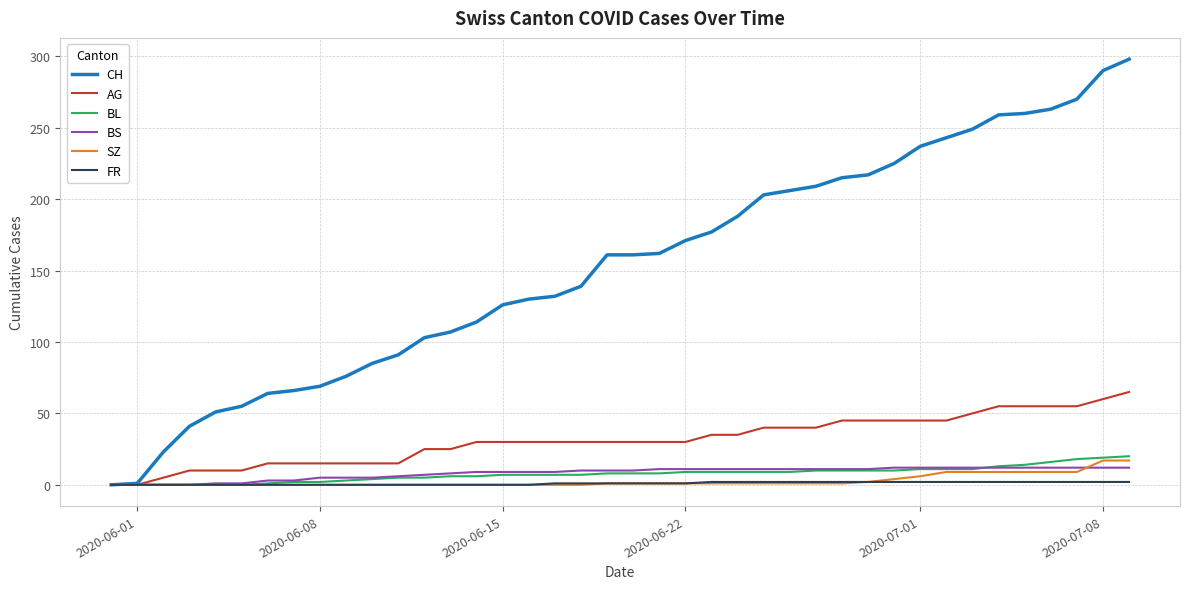

Which series has the widest spread of values?

CH